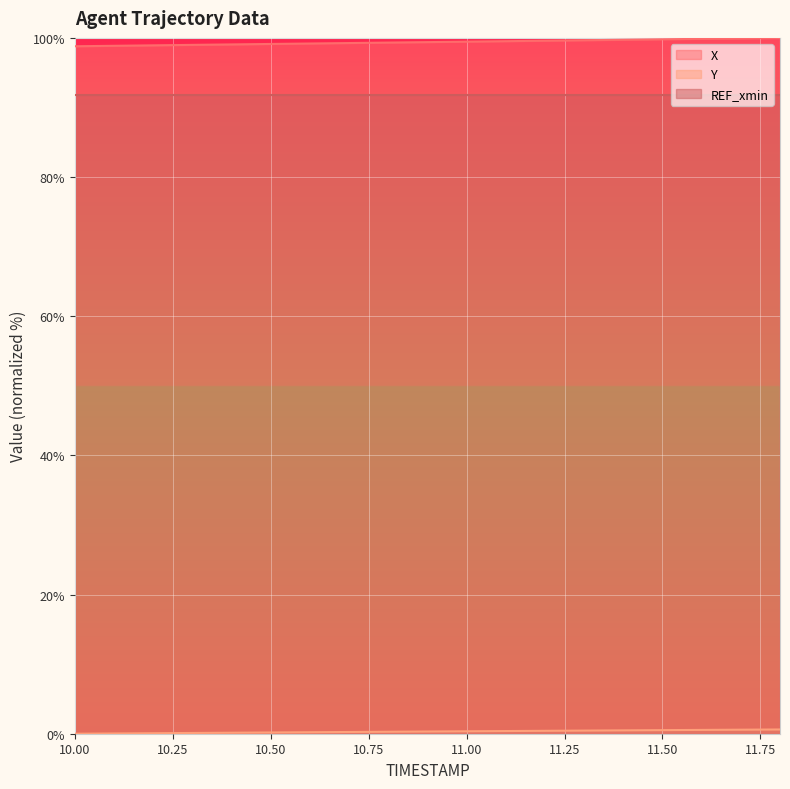

What is the maximum value shown in the chart?

100.0